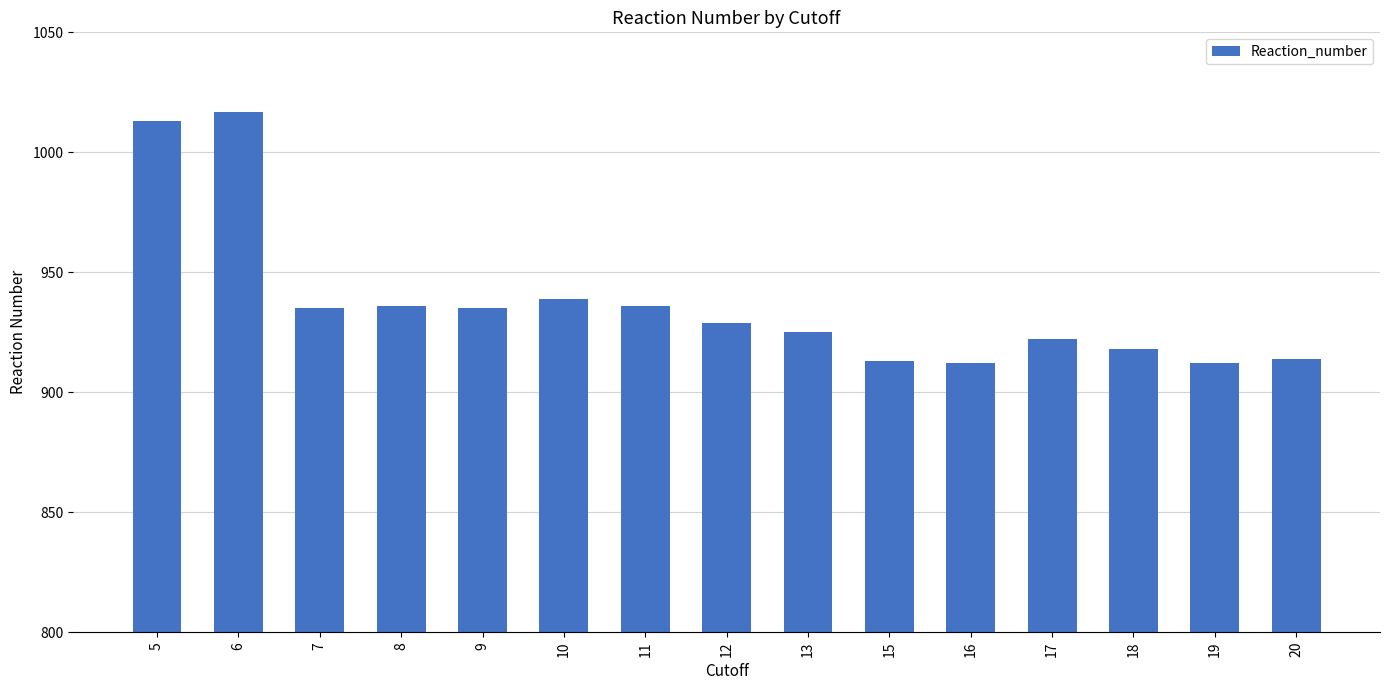

True or false: the data shows 321 at 16.

False